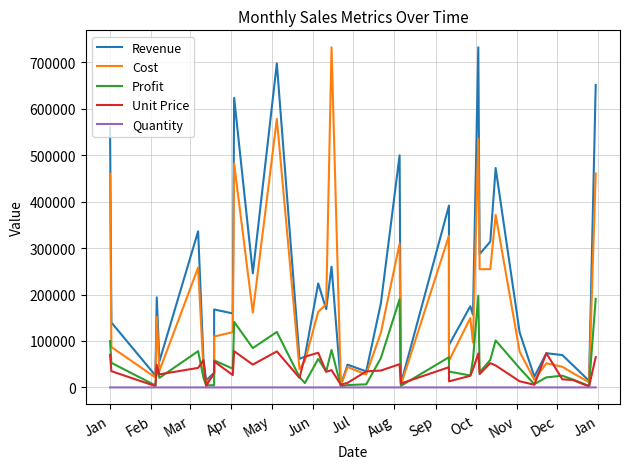

Where is Quantity nearest to the value 5?

Aug